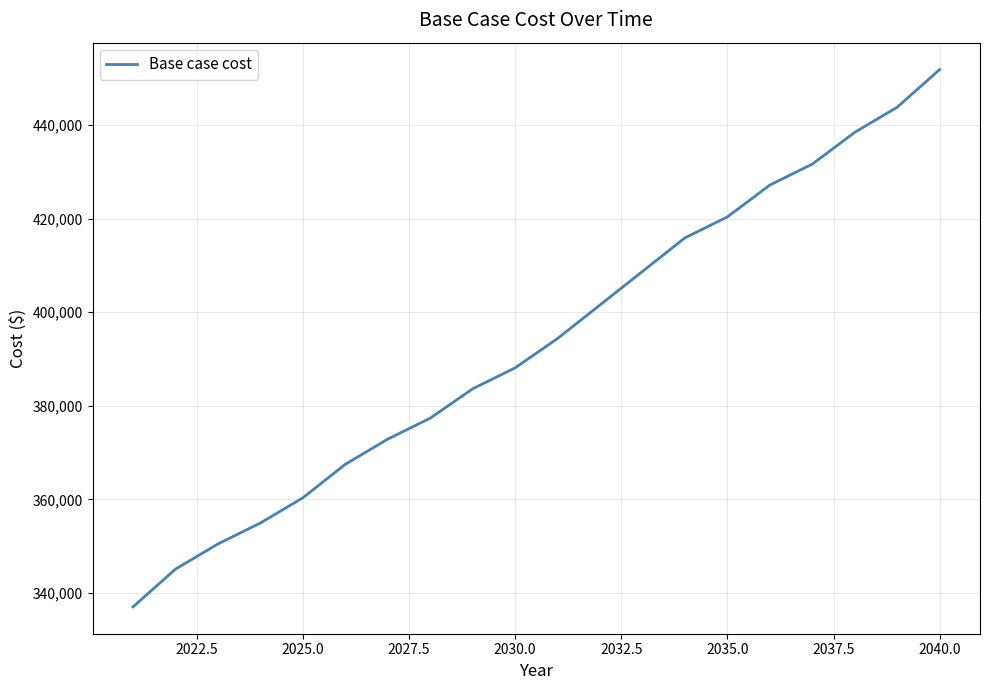

What is the smallest value displayed?

337009.4